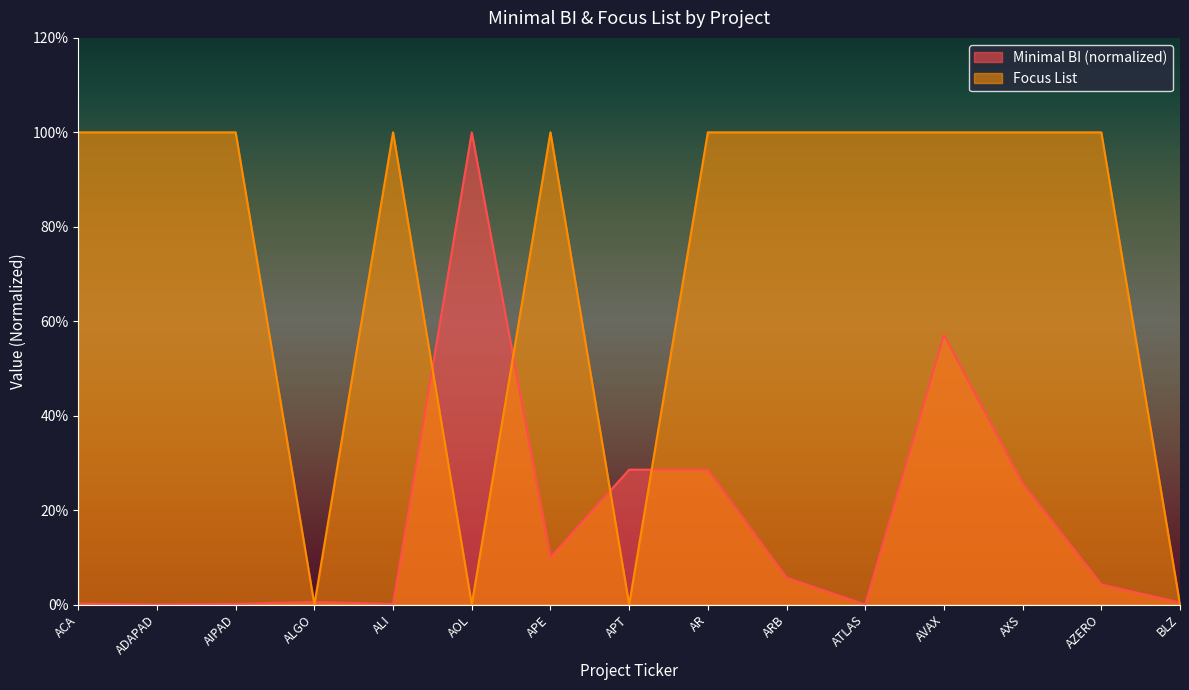

What is the maximum value for Focus List?

1.0